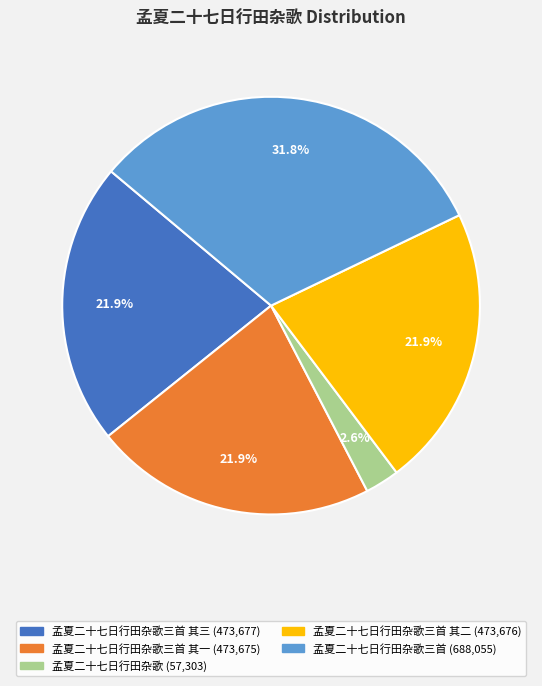

To the nearest percent, what is the difference between the largest and smallest slice percentages?

29%